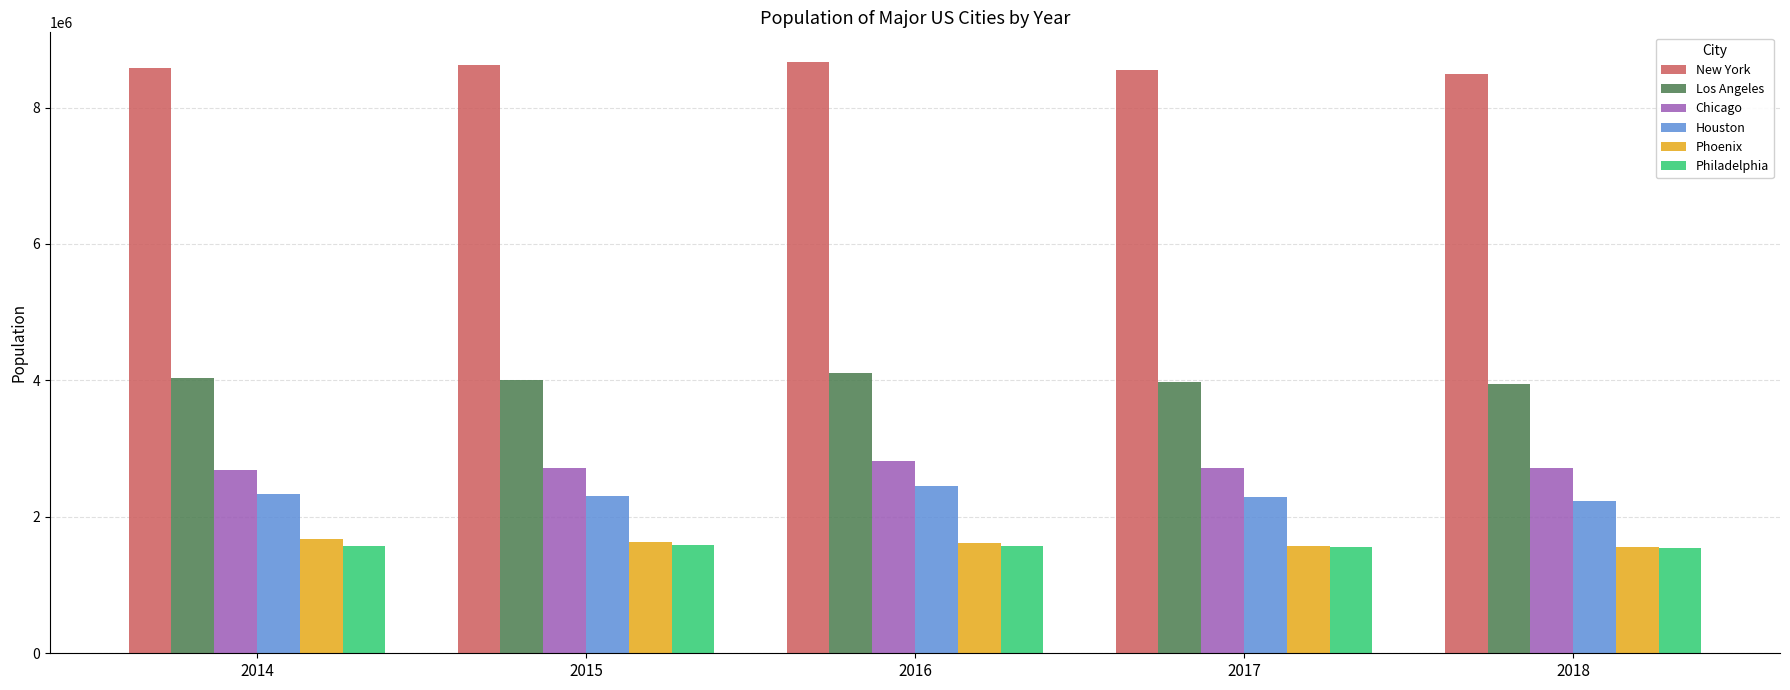

What is the average value of the Los Angeles series?

4012757